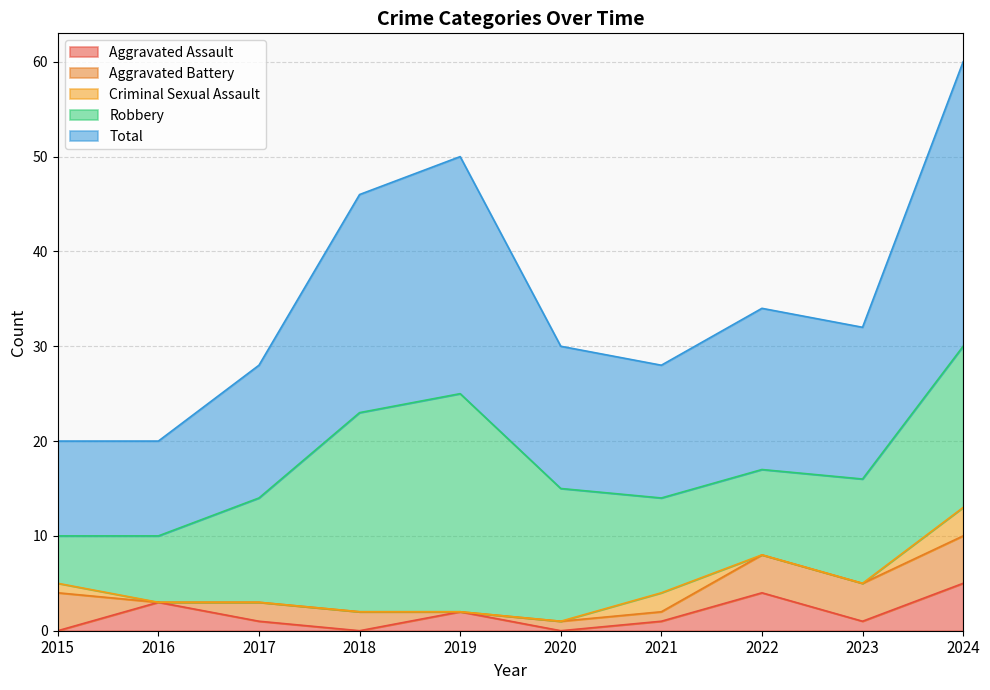

At which label does Criminal Sexual Assault reach its minimum?

2016